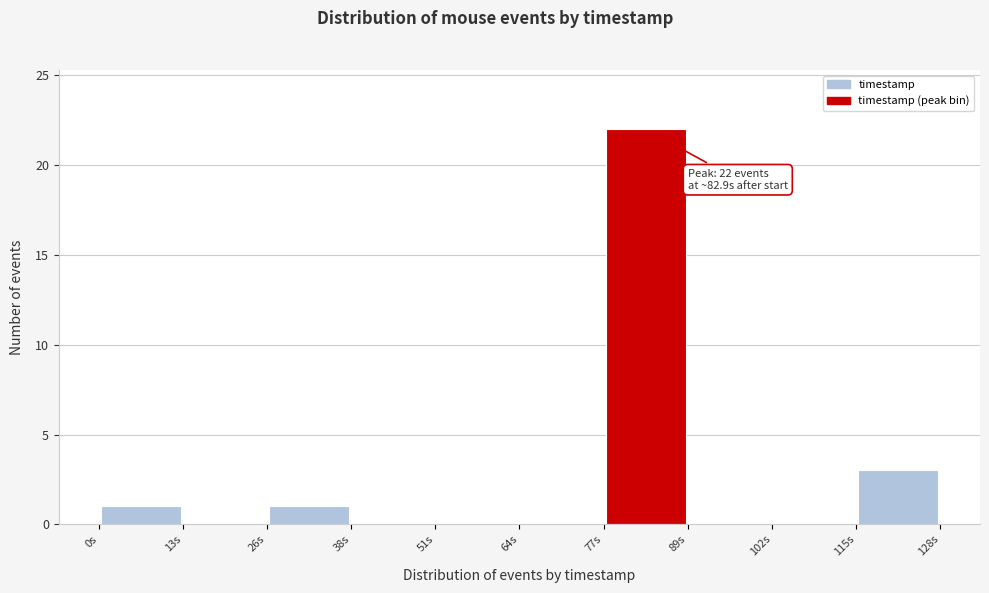

Over which range of the x-axis is the bar tallest?

76 to 90